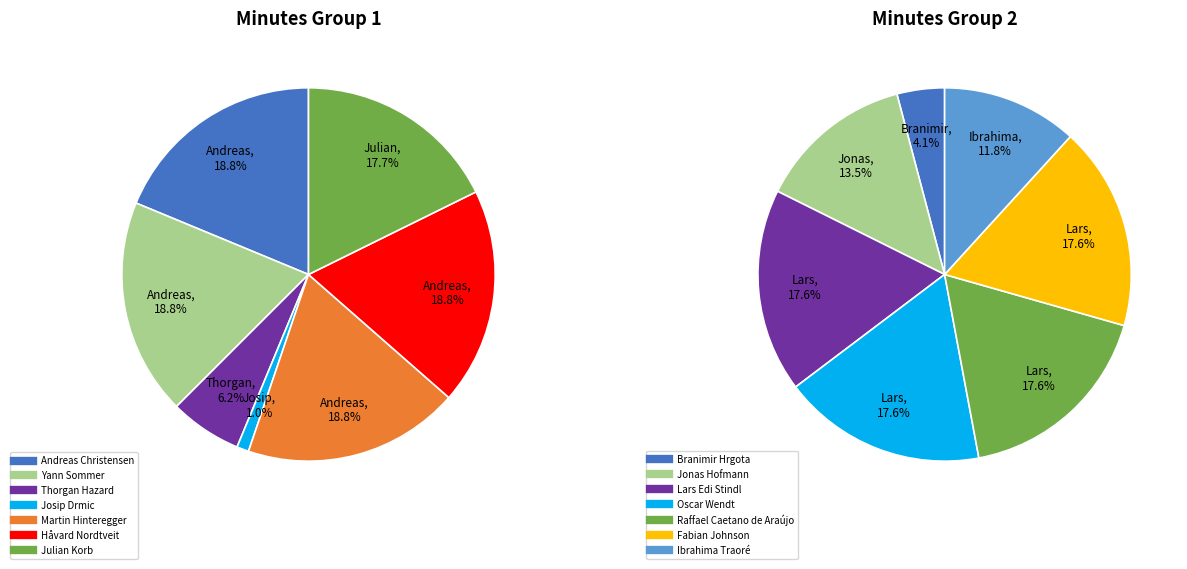

How many segments does this pie chart have?

14